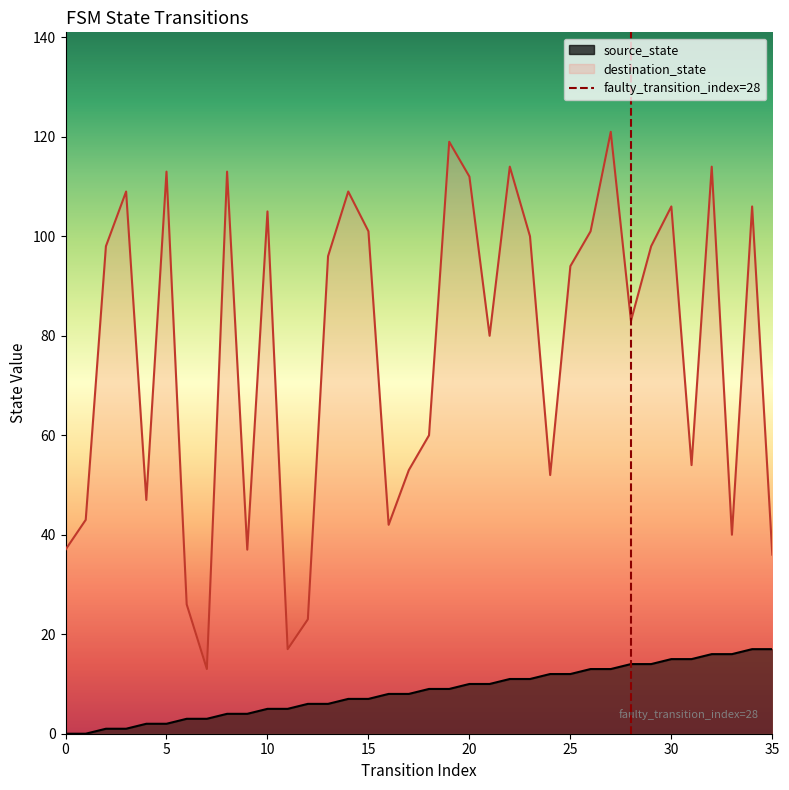

True or false: source_state and destination_state cross at least once.

False